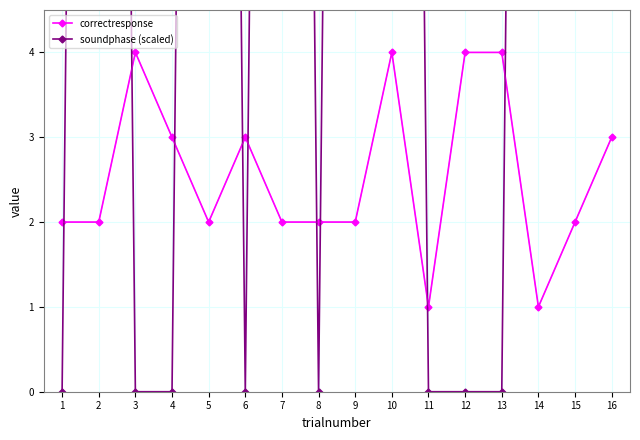

Between 15 and 1, which is larger?

15